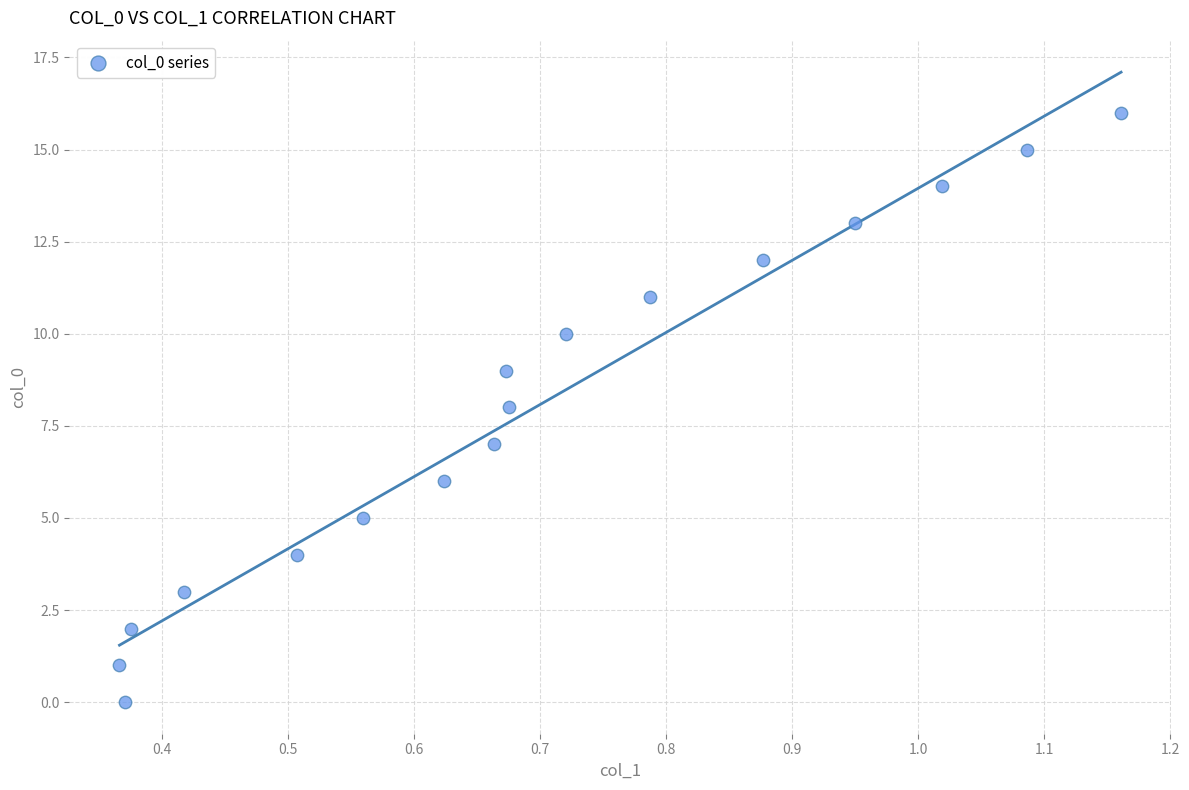

What is the range of Y values (max minus min)?

16